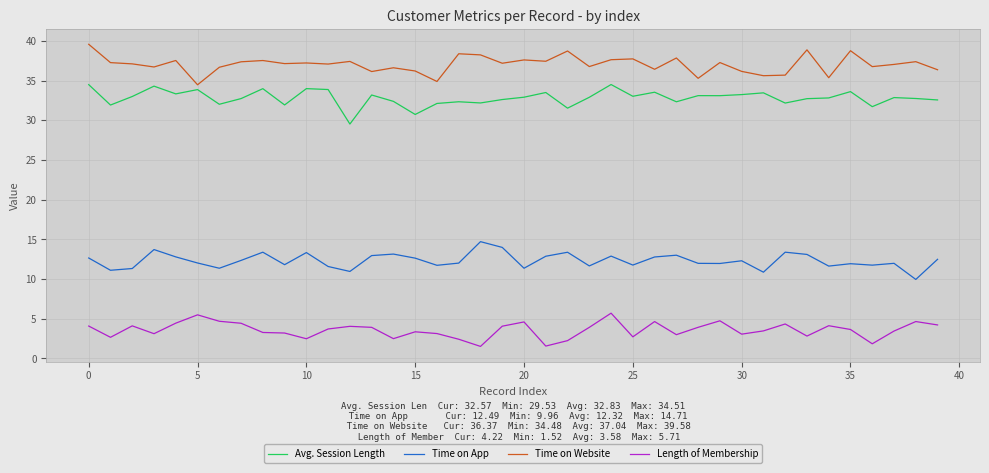

True or false: Length of Membership and Time on Website cross at least once.

False